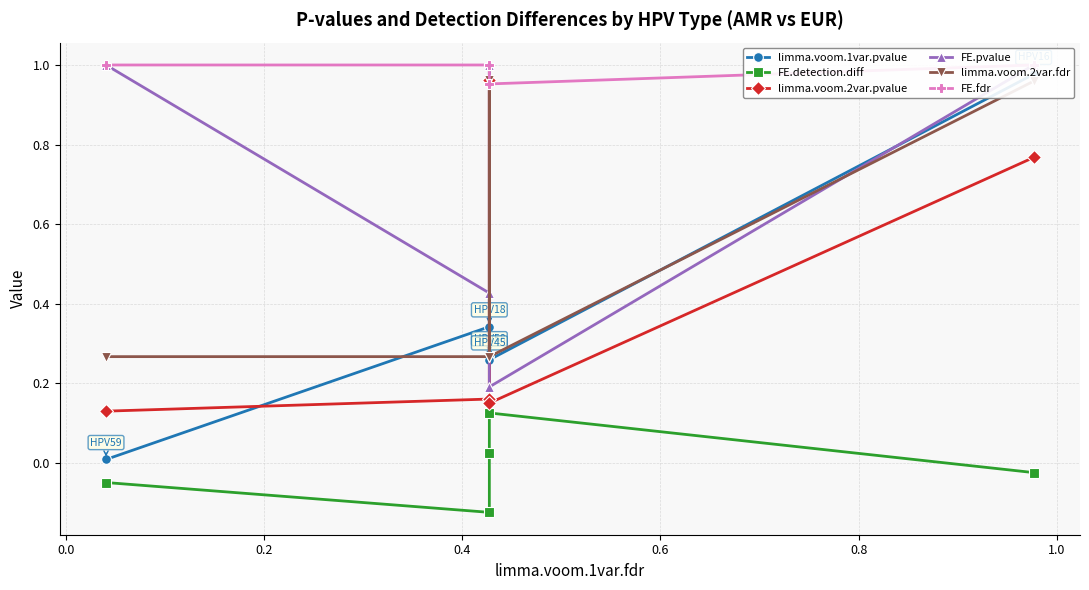

How many negative values does the FE.detection.diff series have?

3